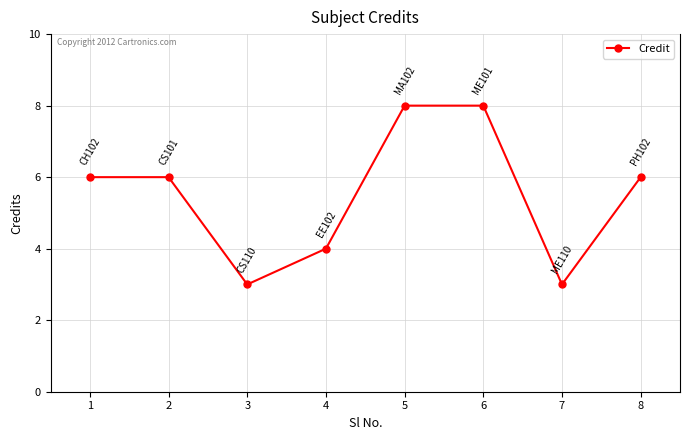

Is this an area chart (filled region under the line)?

No